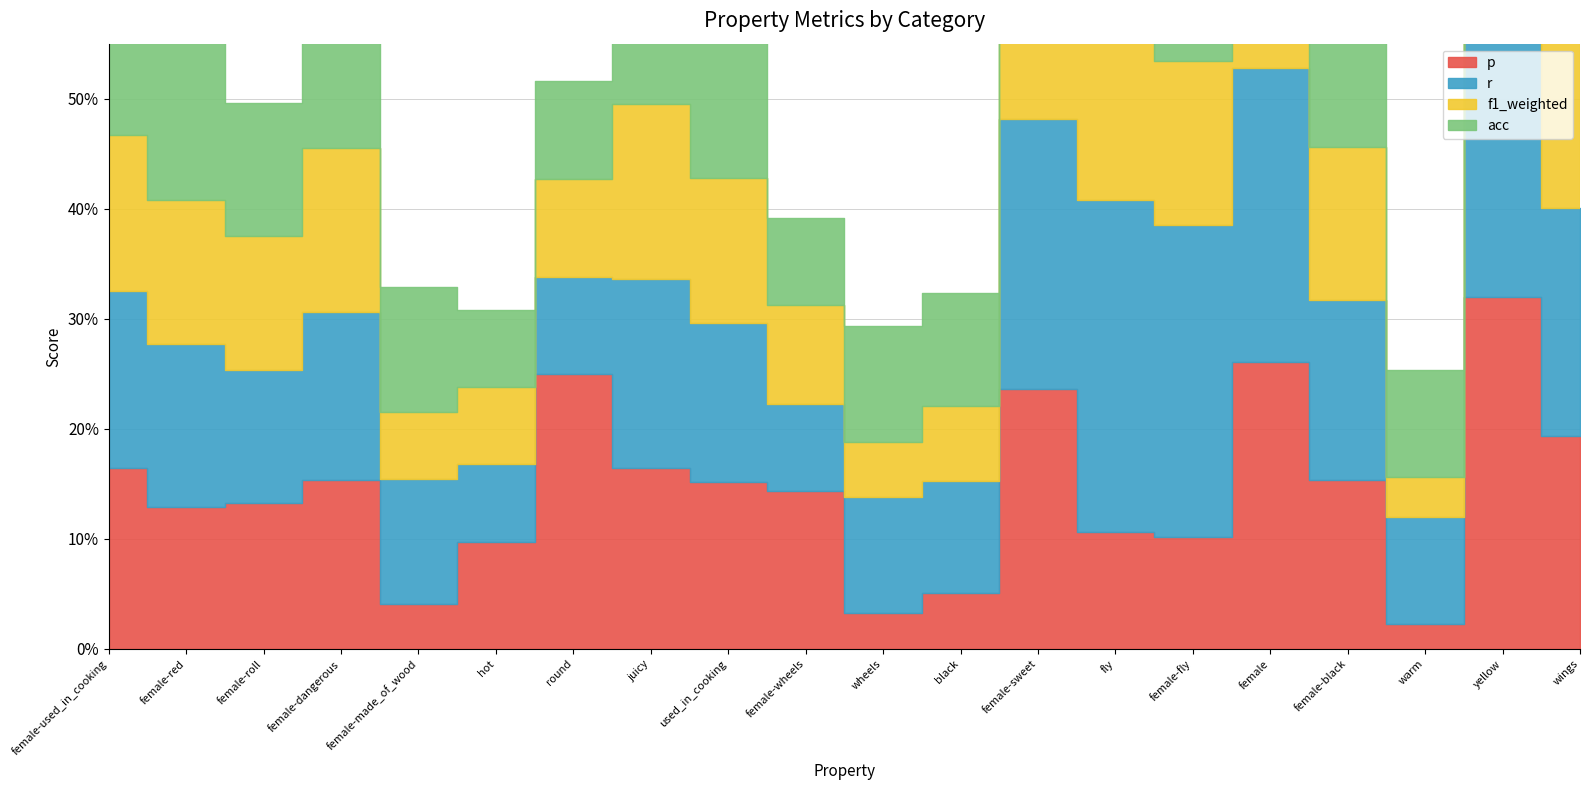

Does the chart display data point markers on the line(s)?

No